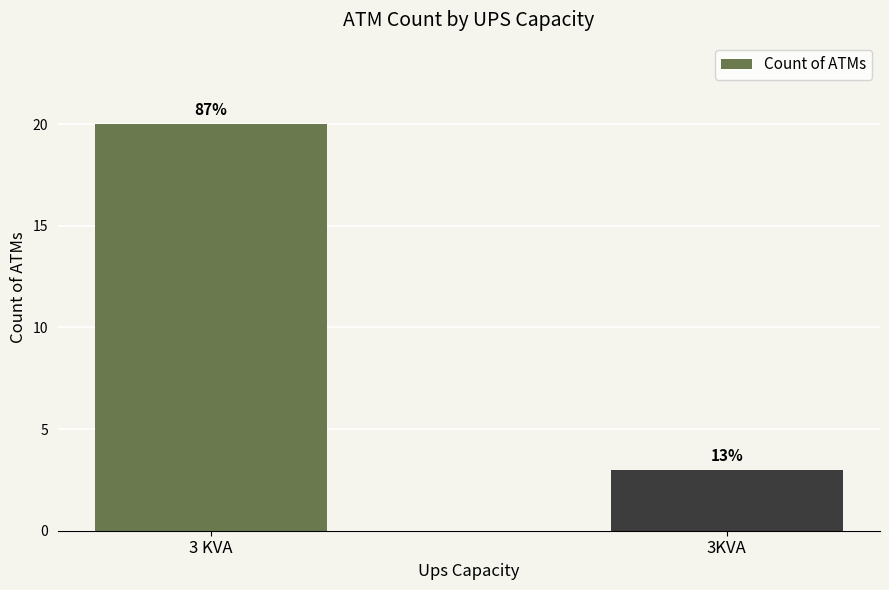

What is the label of the 2nd bar from the right?

3 KVA